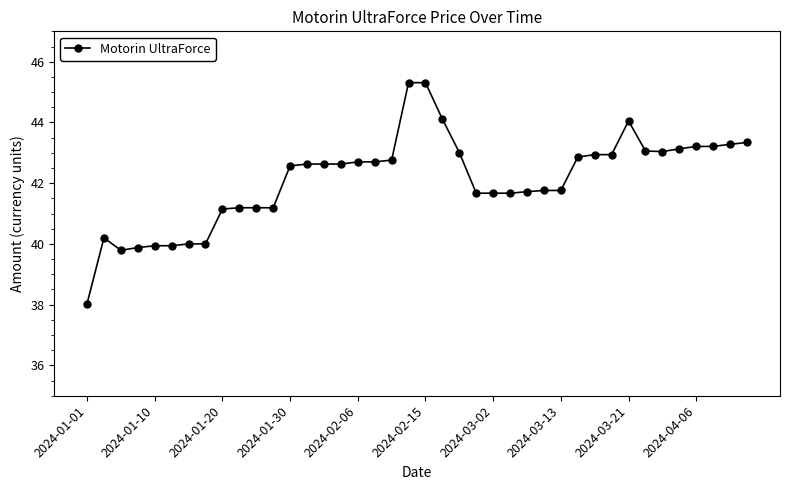

What is the greatest value displayed?

45.3